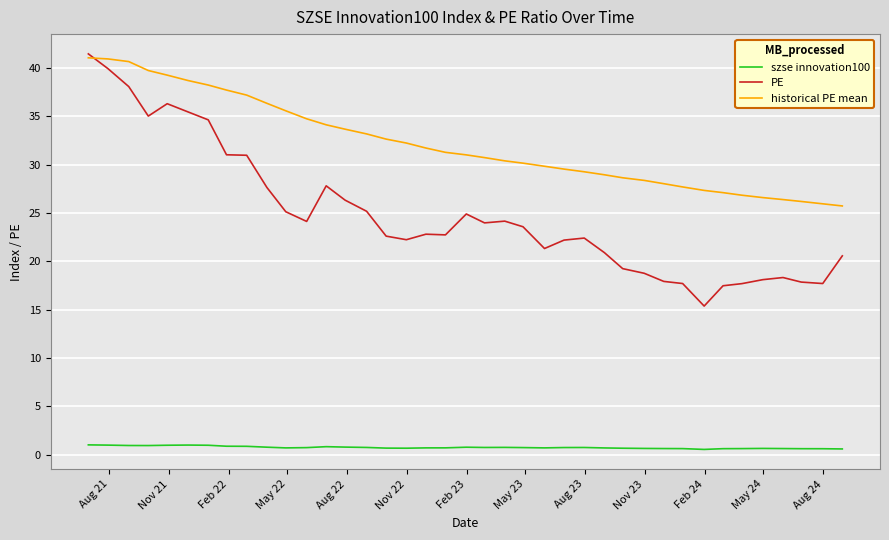

List the series in order of their overall mean, highest first.

historical PE mean, PE, szse innovation100